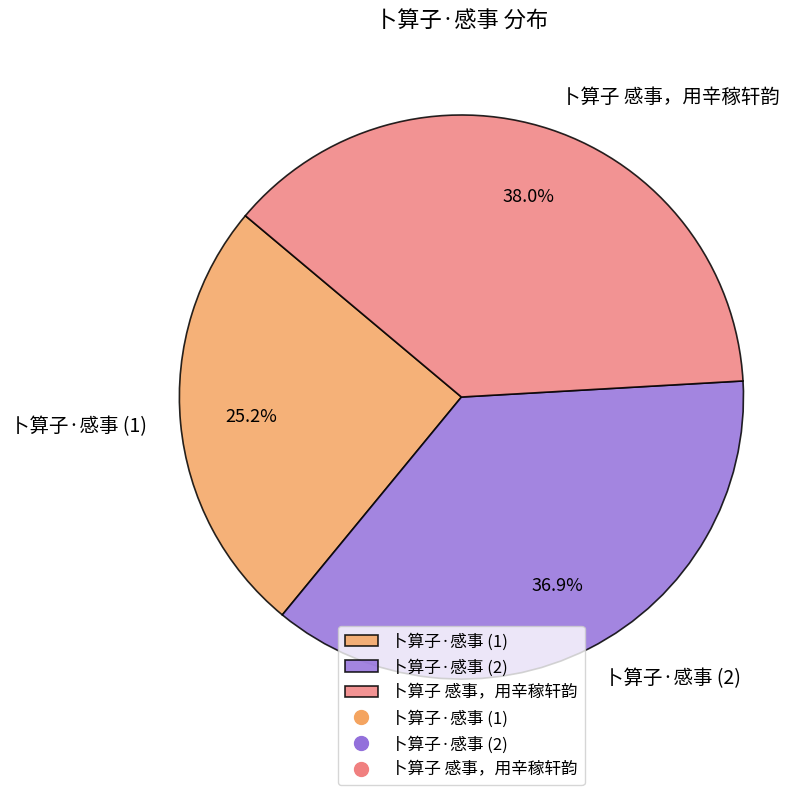

What is the total percentage of 卜算子·感事 (2) and 卜算子 感事，用辛稼轩韵?

74.8%